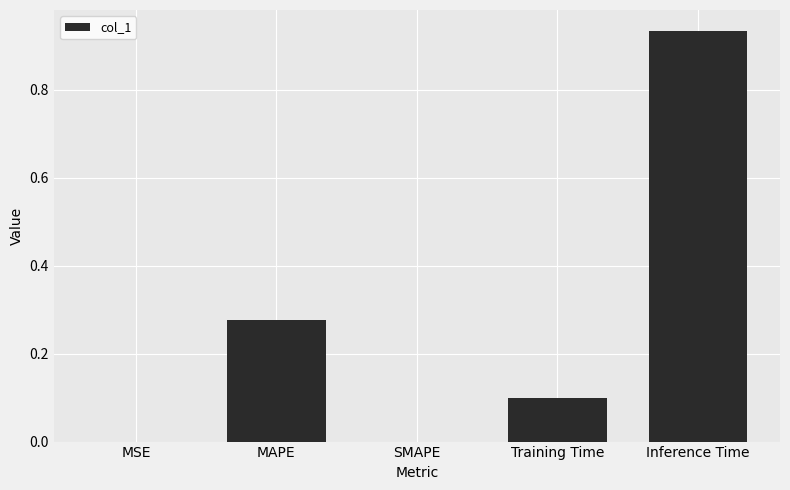

At which category does the chart reach its peak across all series?

Inference Time